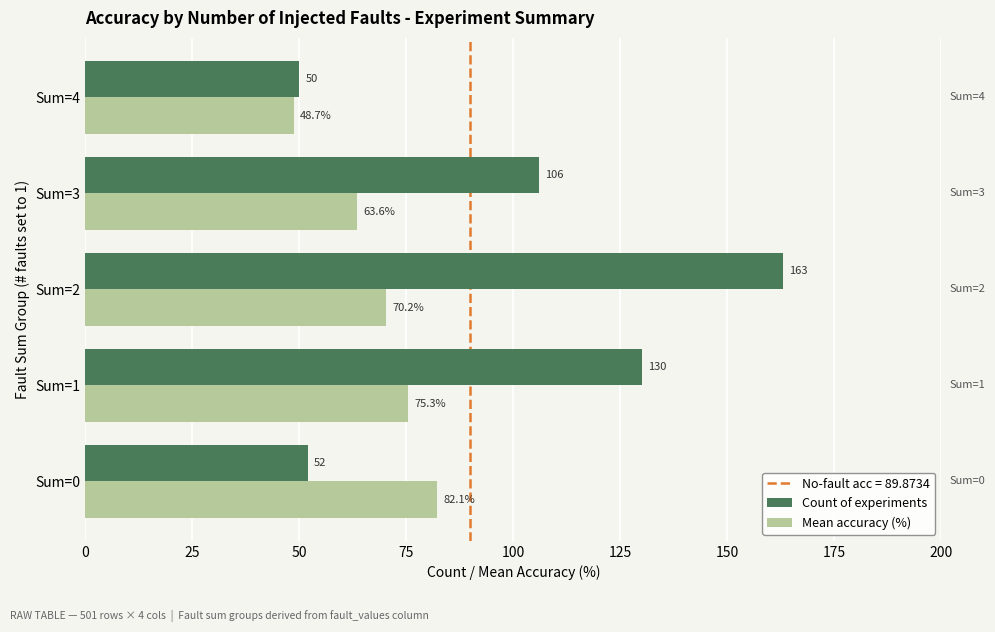

Which series has the largest range (max minus min)?

Count of experiments